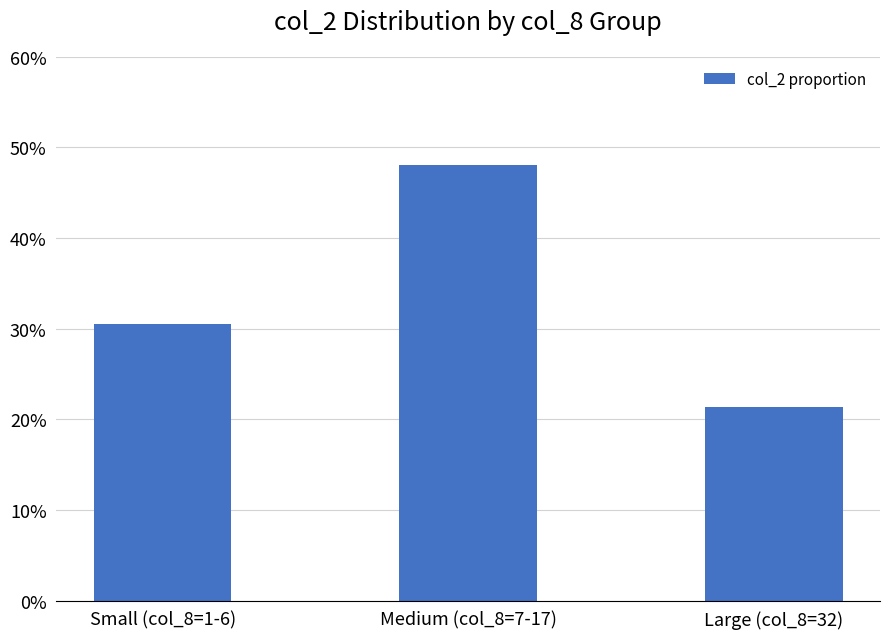

What is the sum of the values at Medium (col_8=7-17) and Small (col_8=1-6)?

0.8